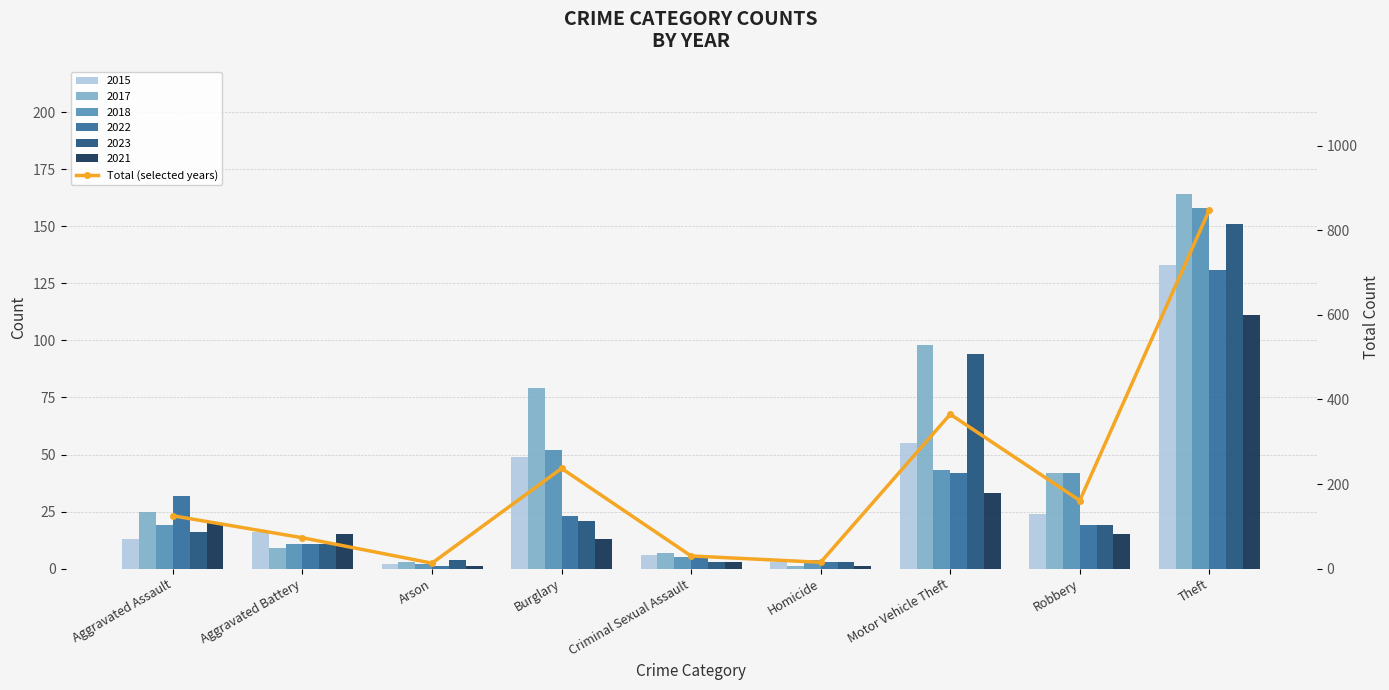

Which label corresponds to the largest value in the chart?

Theft